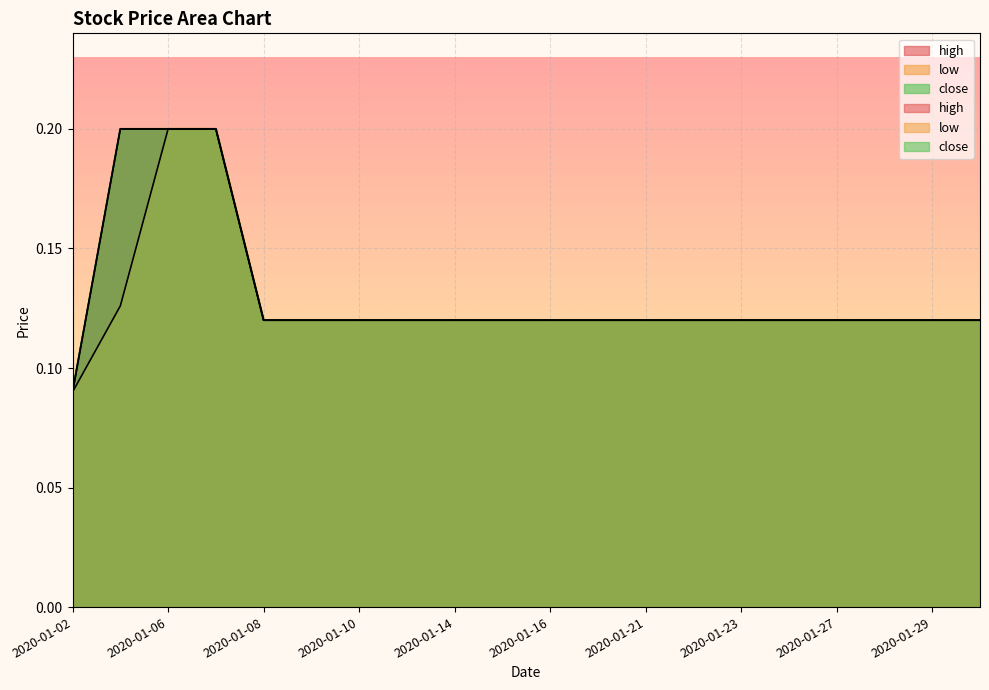

The high series shows 0.1 at 2020-01-27. True or false?

False